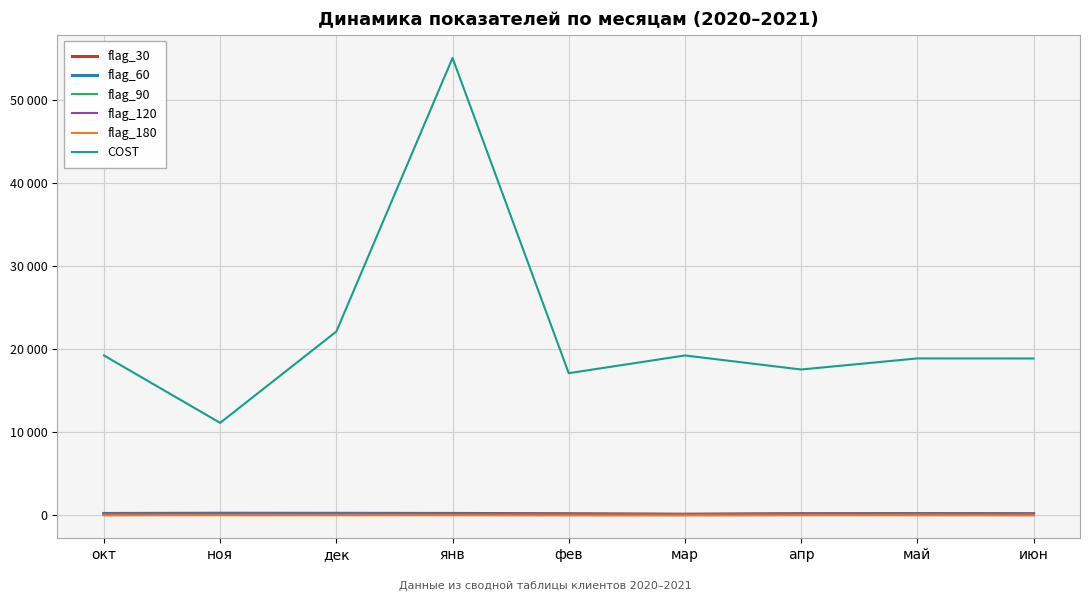

Is it true that flag_120 equals 65 at июн?

False